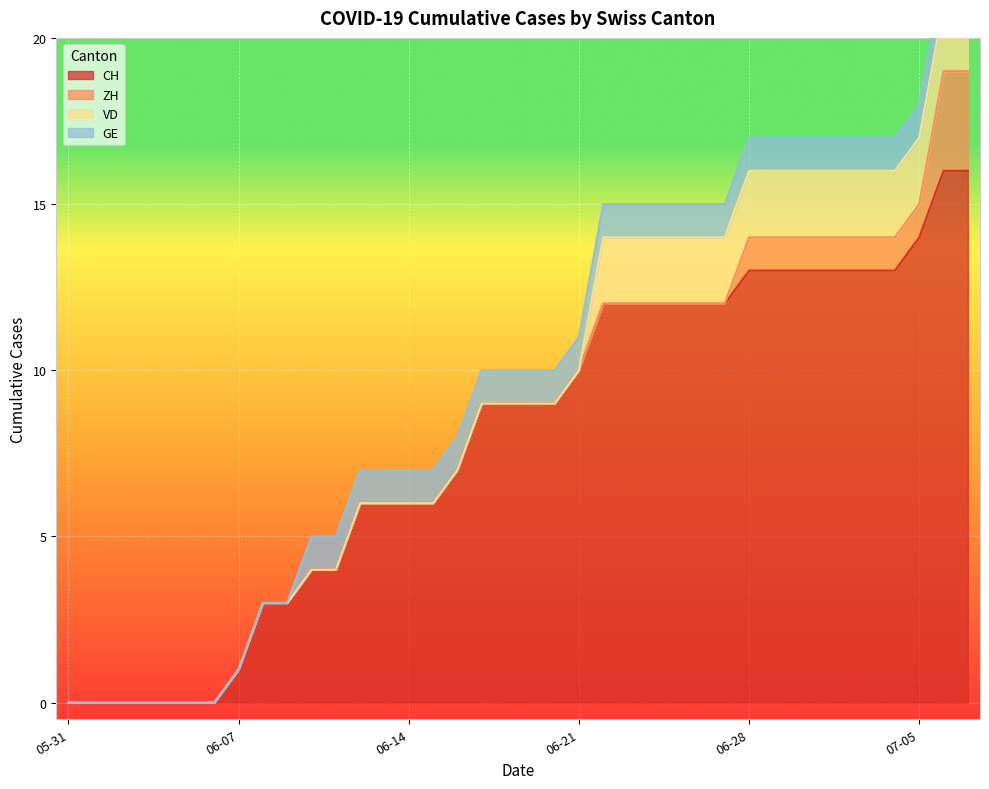

Is the value of ZH at 2020-06-02 greater than the value of VD at 2020-06-06?

No